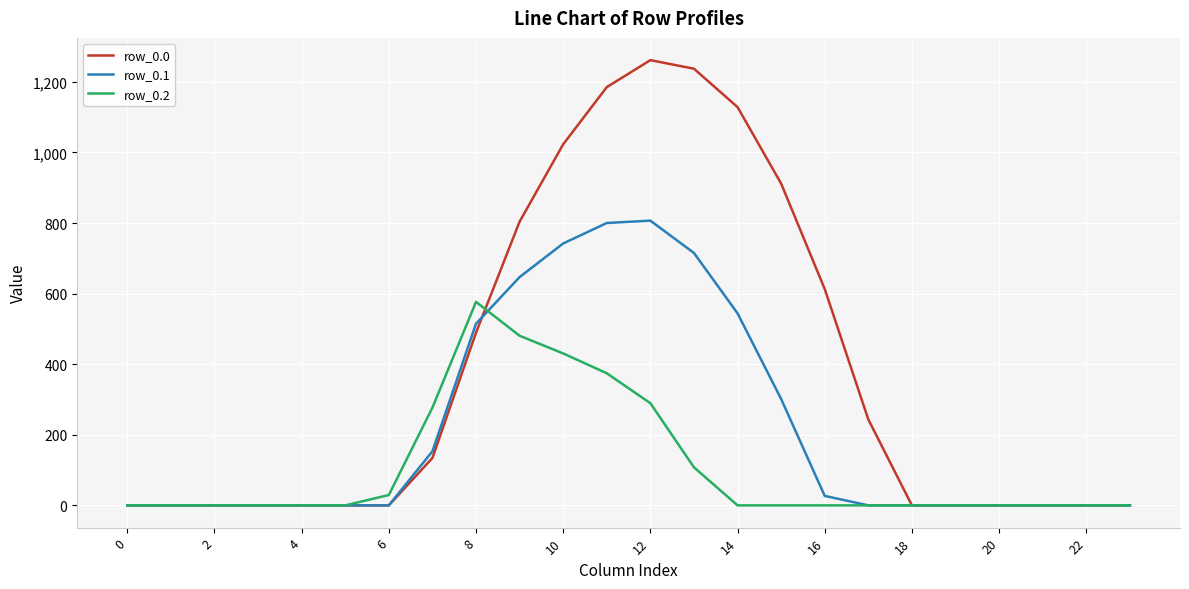

Rank the series by their average value, from lowest to highest.

row_0.2, row_0.1, row_0.0